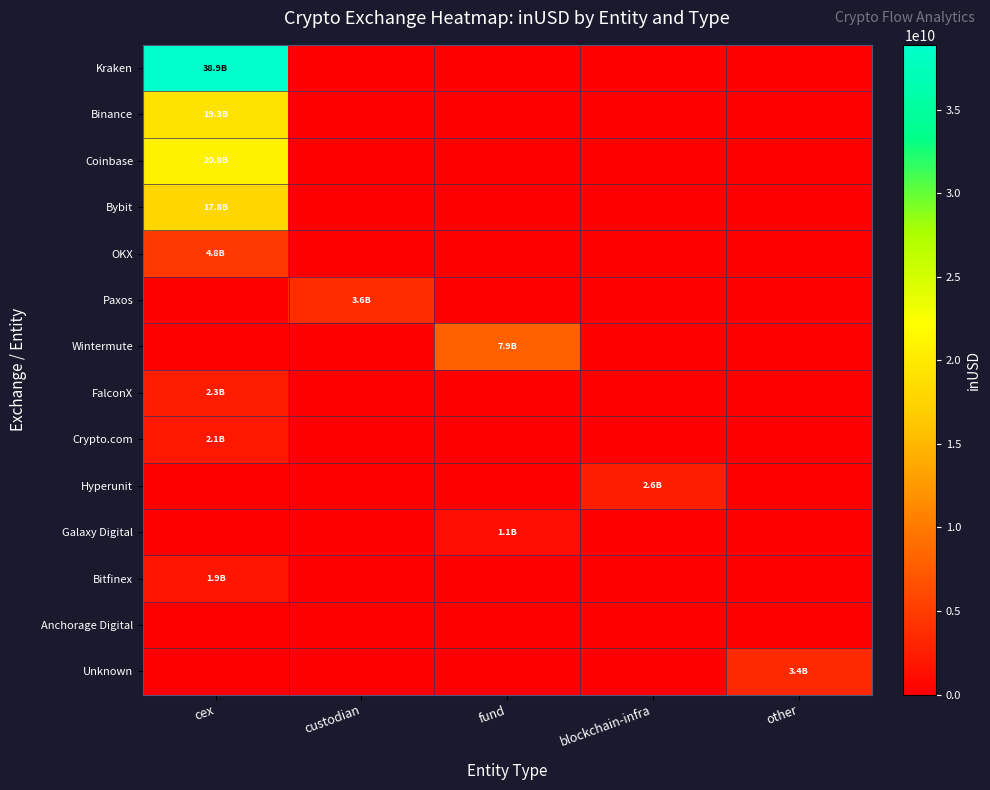

What is the total value across all series at other?

3439475477